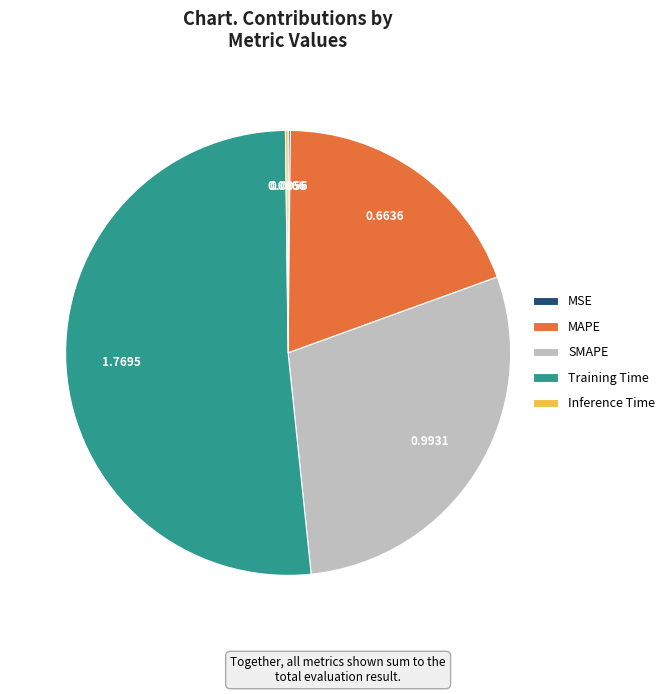

What is the largest slice in the pie chart?

Training Time